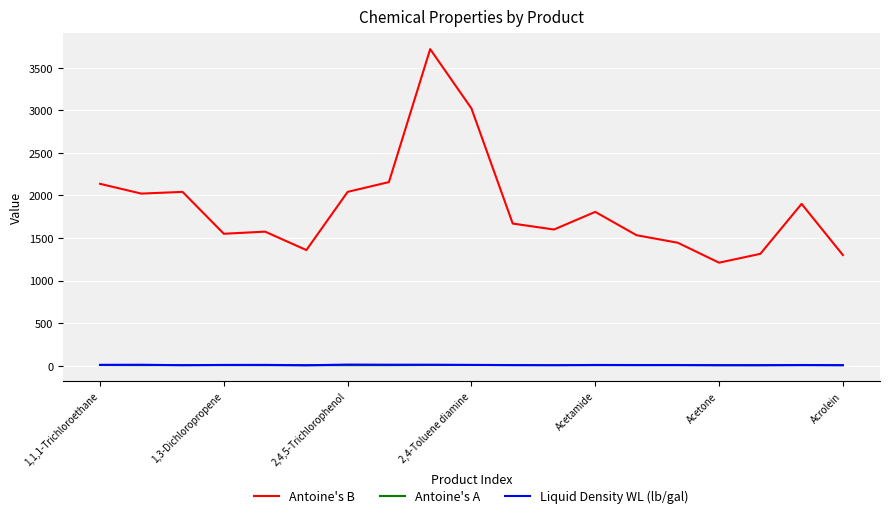

Which series has the largest total across all categories?

Antoine's B